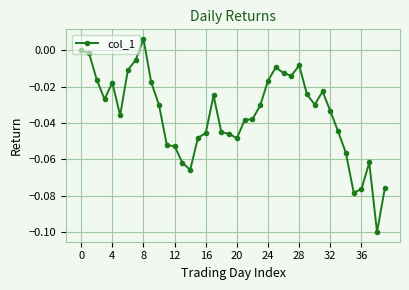

Count the number of data series in this chart.

1